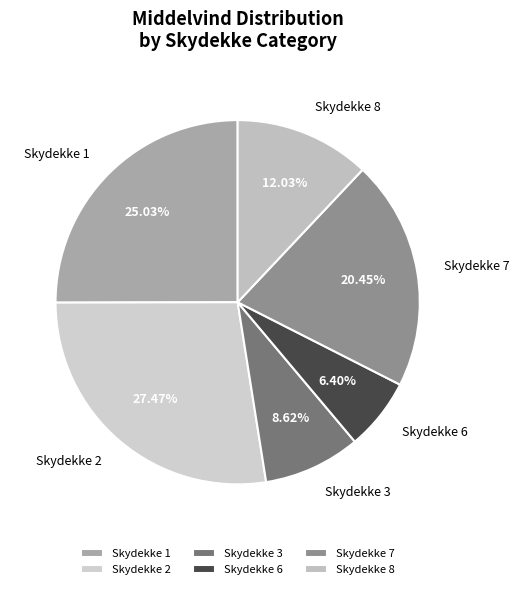

Rank the categories by value from lowest to highest.

Skydekke 6, Skydekke 3, Skydekke 8, Skydekke 7, Skydekke 1, Skydekke 2